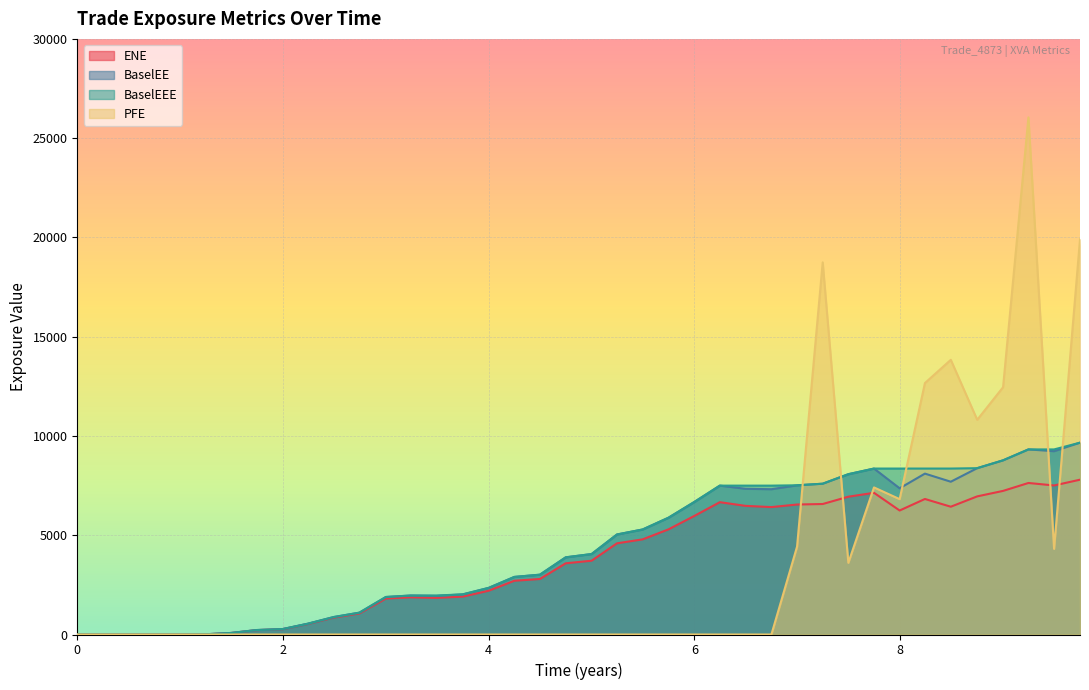

How many interior local peaks does the ENE series have?

5